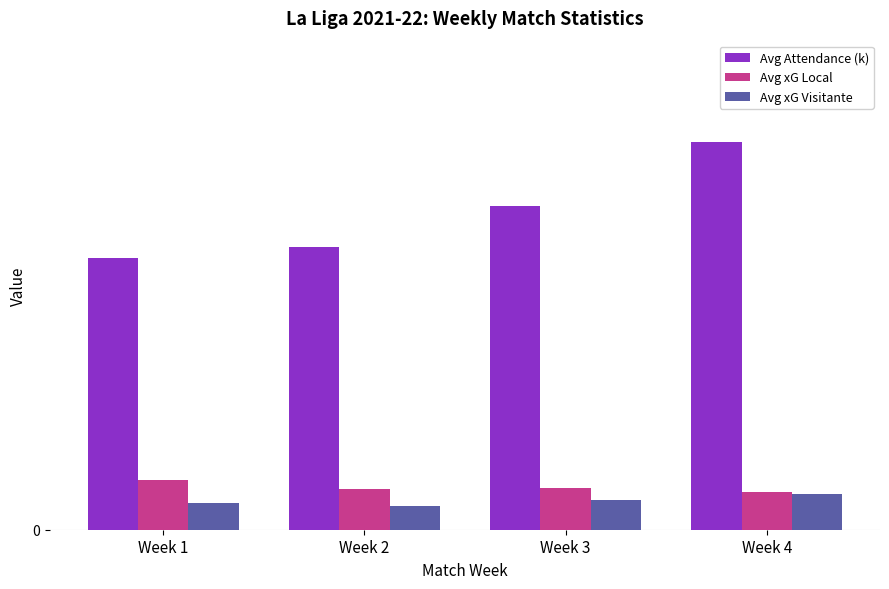

What is the difference between the Avg Attendance (k) values at Week 3 and Week 2?

1.3